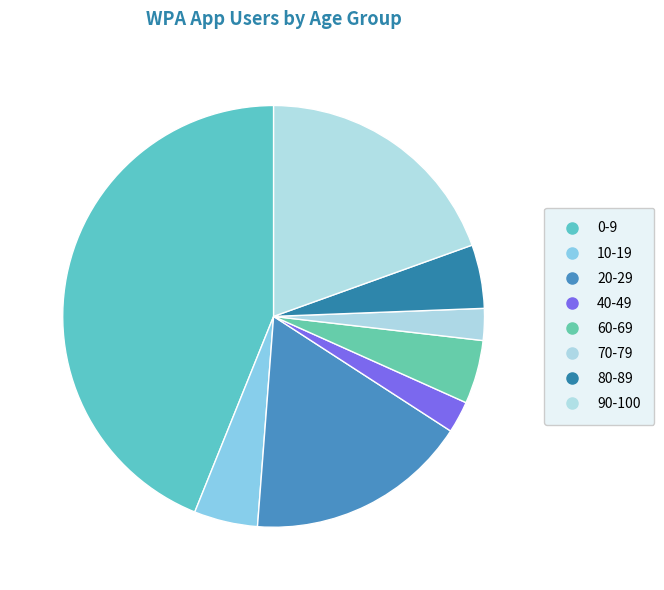

How many slices are in this pie chart?

8